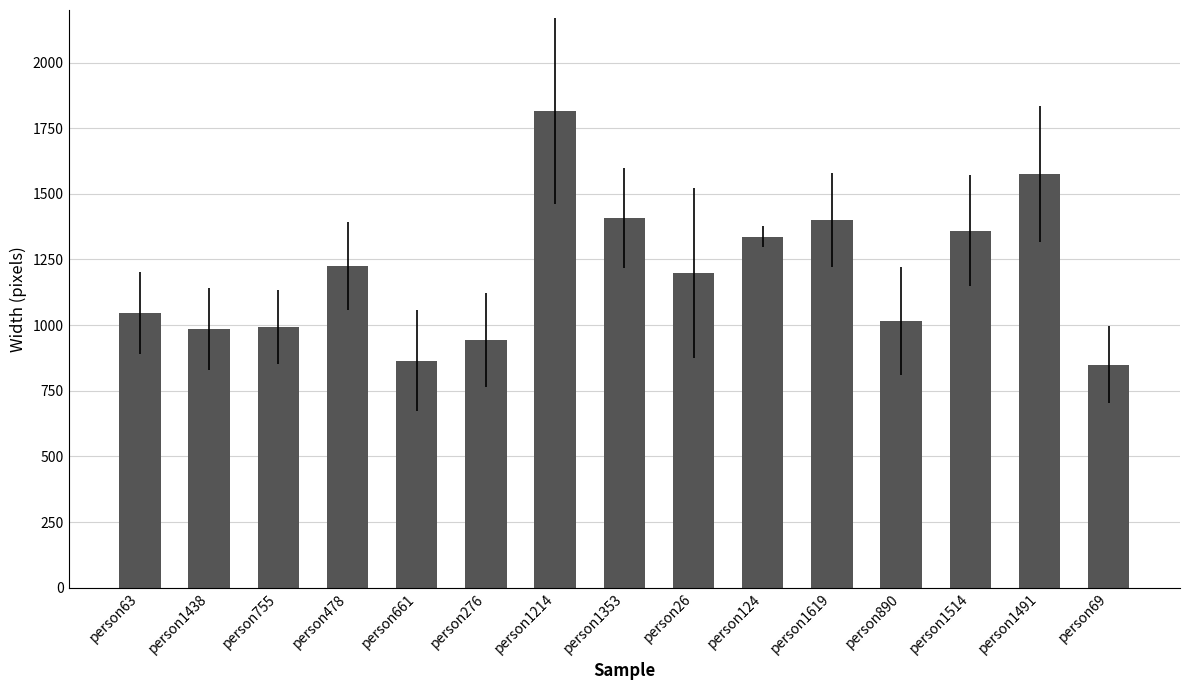

The value at person124 is 860. True or false?

False